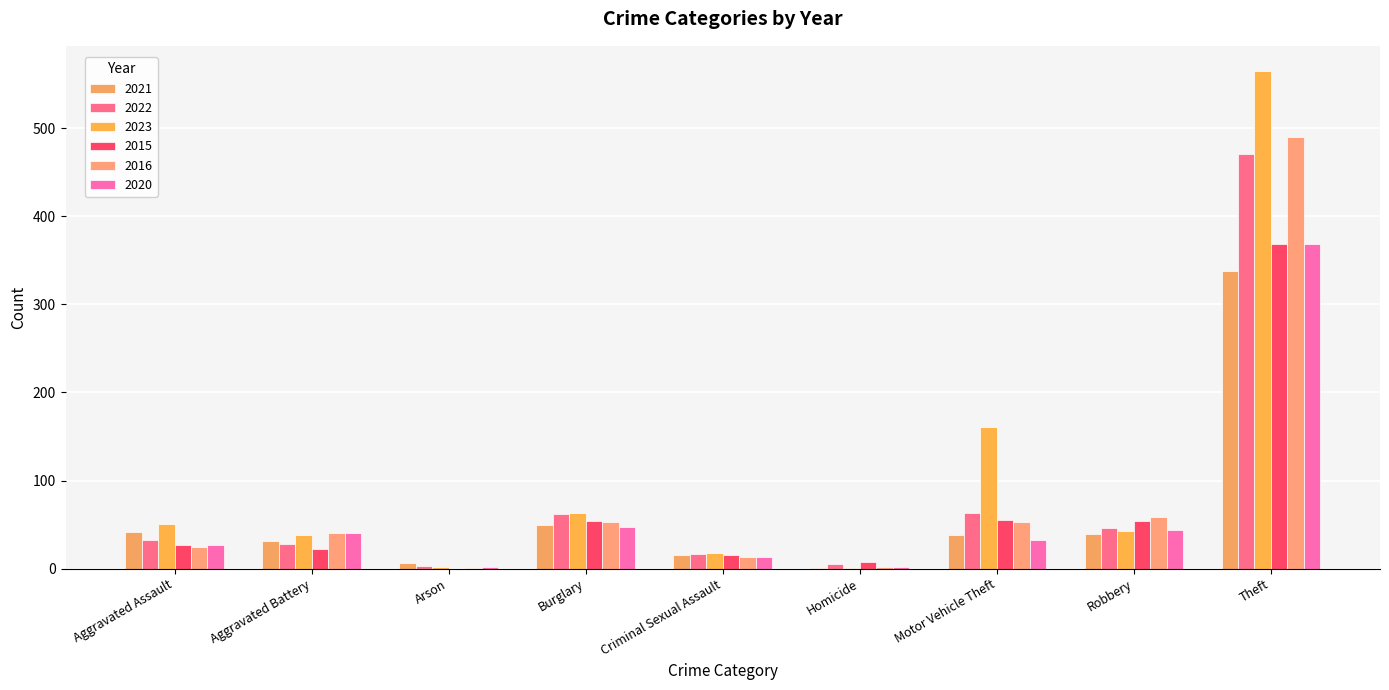

What are all the series names shown in the legend?

2021, 2022, 2023, 2015, 2016, 2020